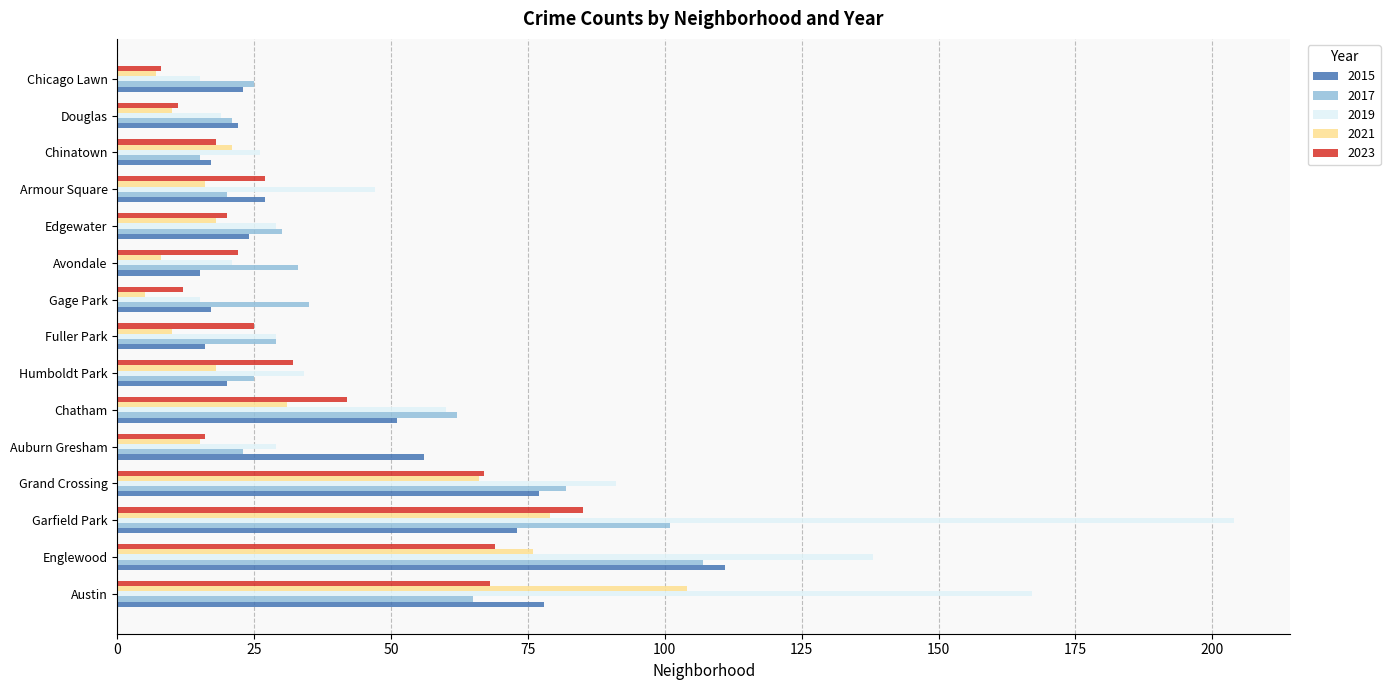

What is the difference between the highest and lowest values at Humboldt Park?

16